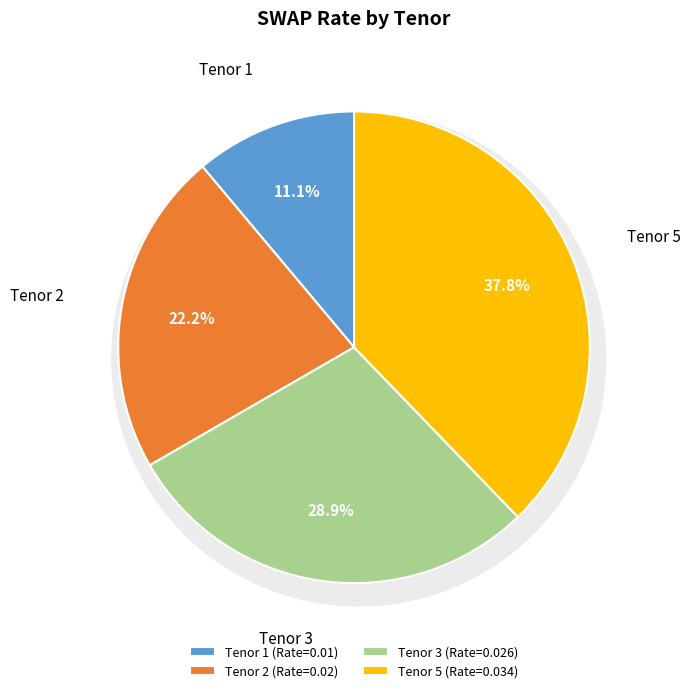

What percentage is the 3 slice, to the nearest percent?

29%